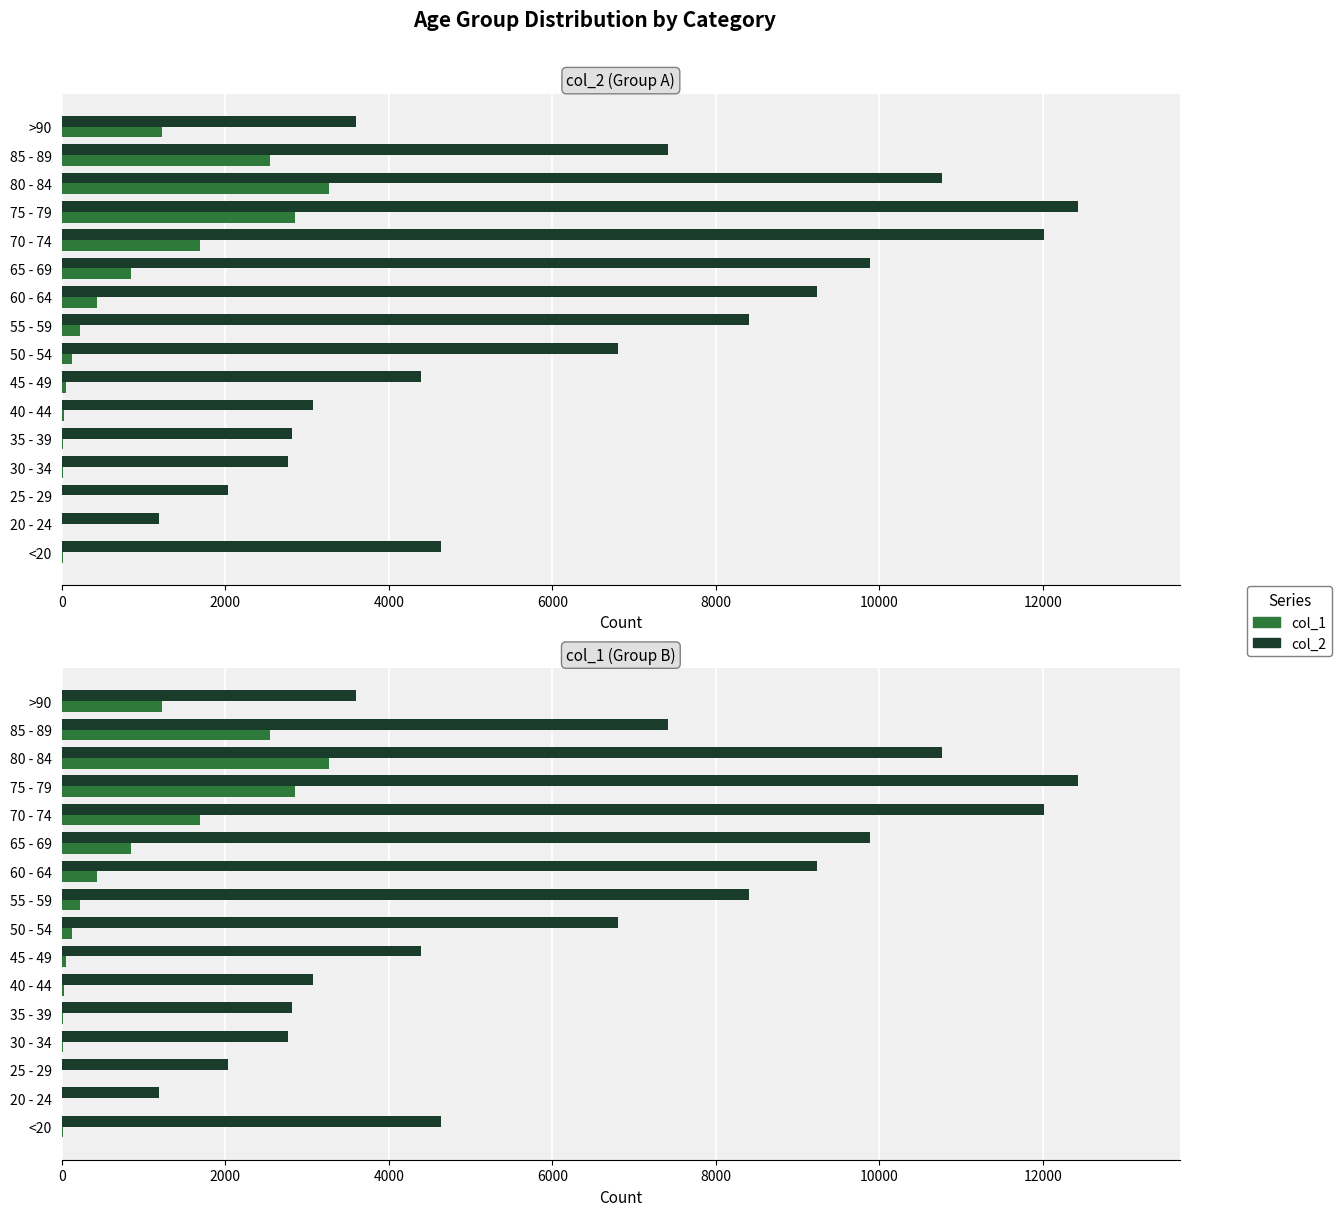

Are the bars horizontal?

Yes